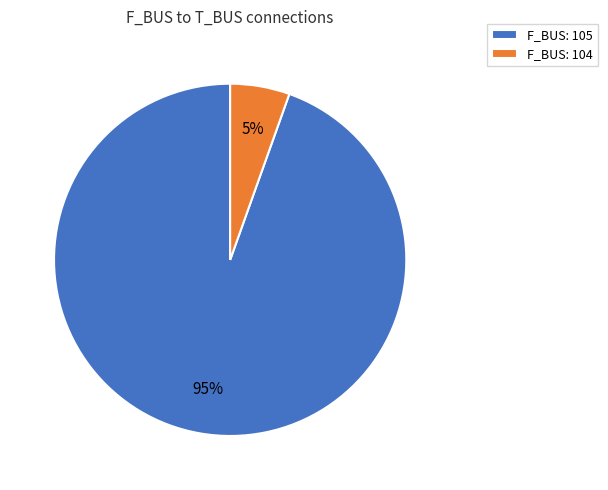

To the nearest percent, what is the average slice percentage?

50%